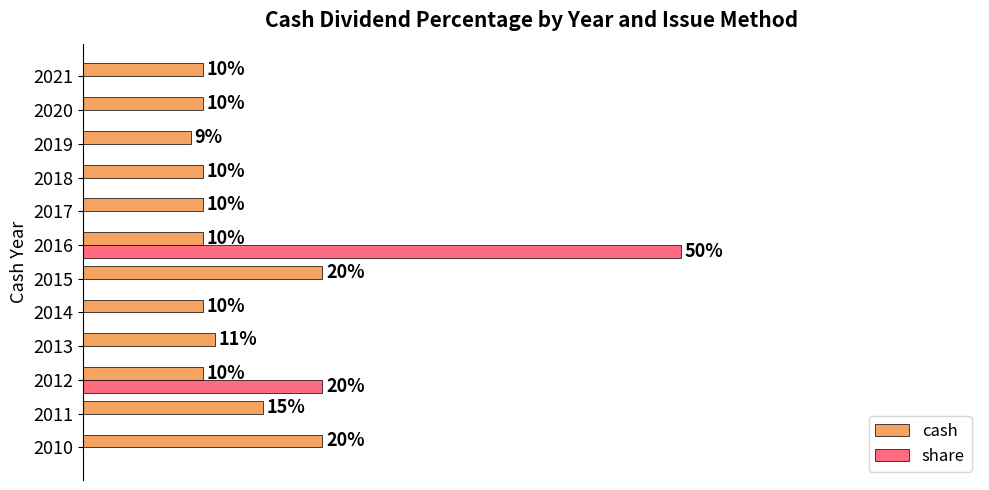

What are all the series names shown in the legend?

cash, share